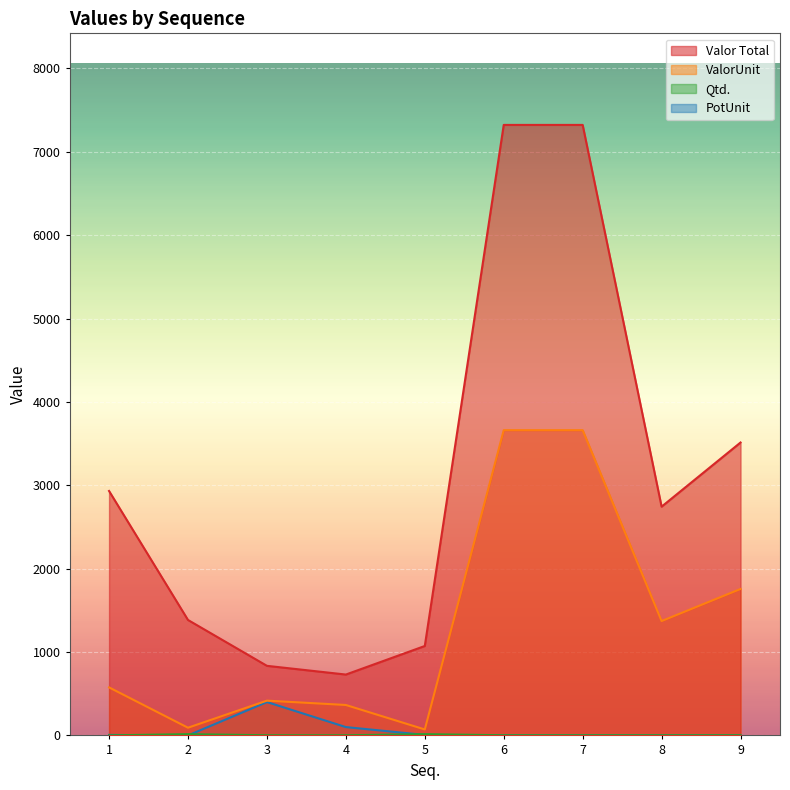

Which category has the lowest value in the Qtd. series?

1